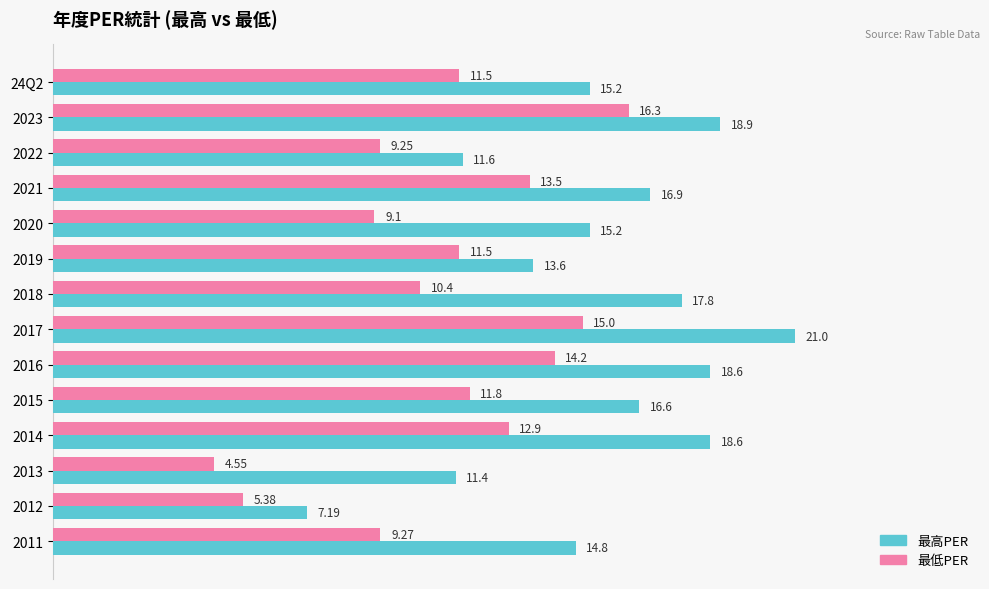

What is the total value across all series at 2014?

31.5